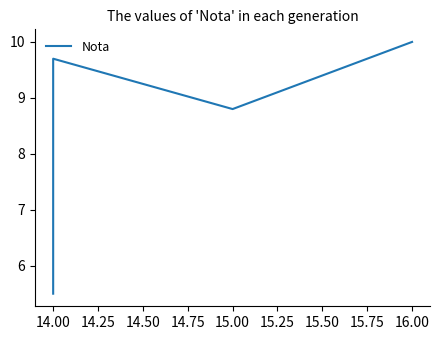

The value at 15.00 is 2.7. True or false?

False